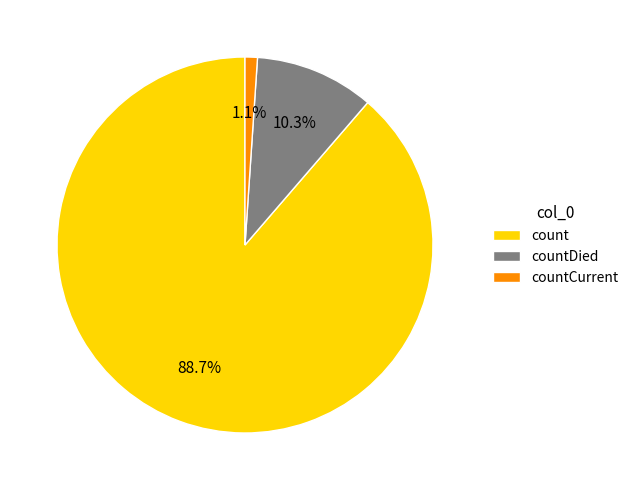

To the nearest percent, what percentage of the pie is count?

89%